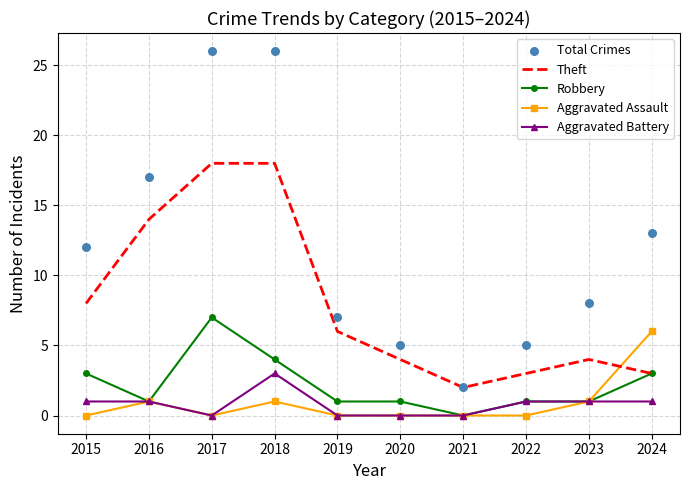

At how many categories does at least one series exceed 13?

3